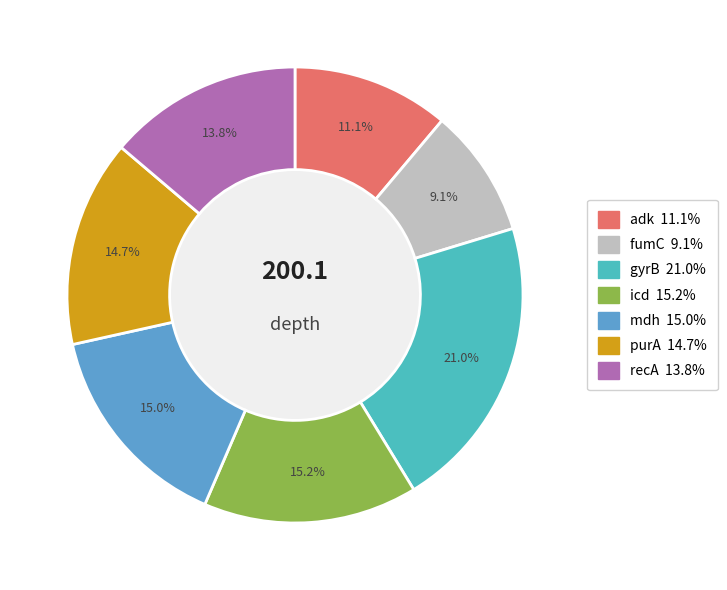

To the nearest percent, what percentage of the pie is recA?

14%